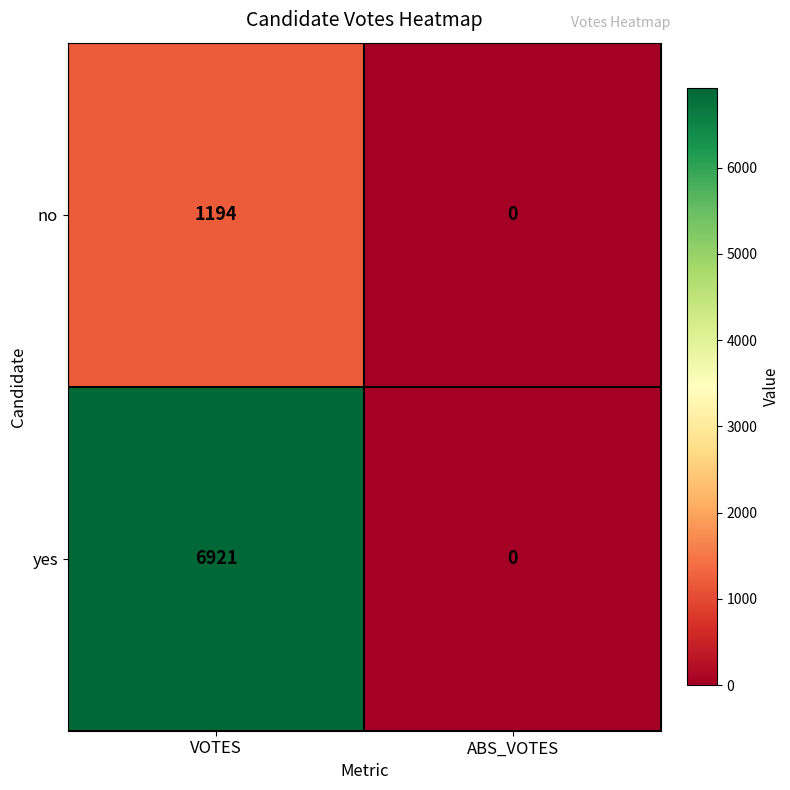

How many values in no are above zero?

1